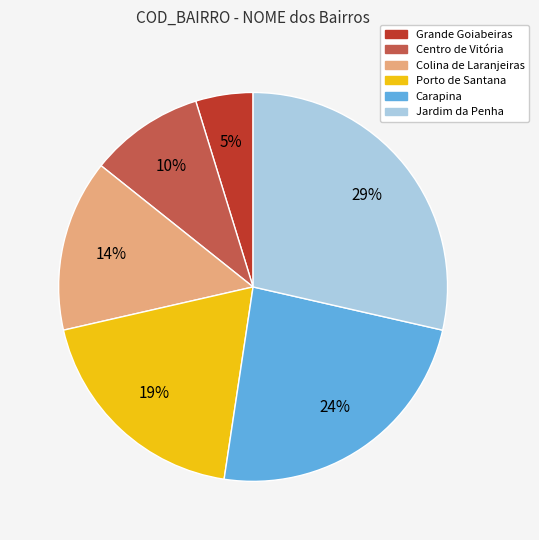

How many slices are in this pie chart?

6